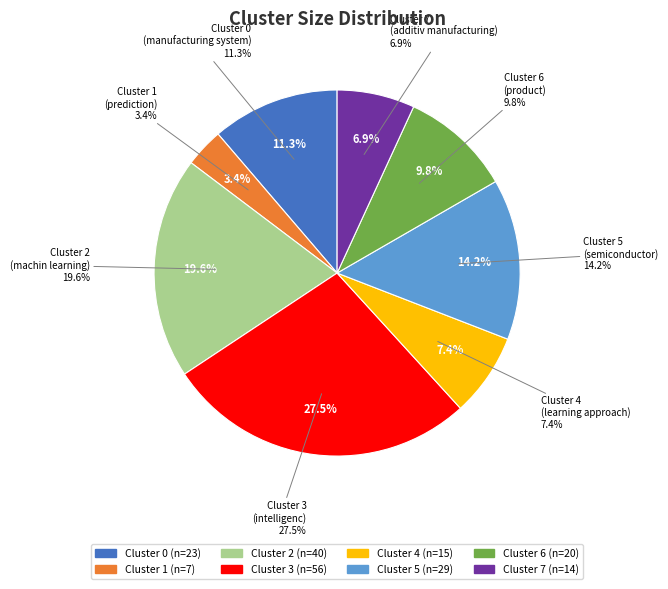

To the nearest percent, what percentage of the pie is Cluster 2
(machin learning)?

20%